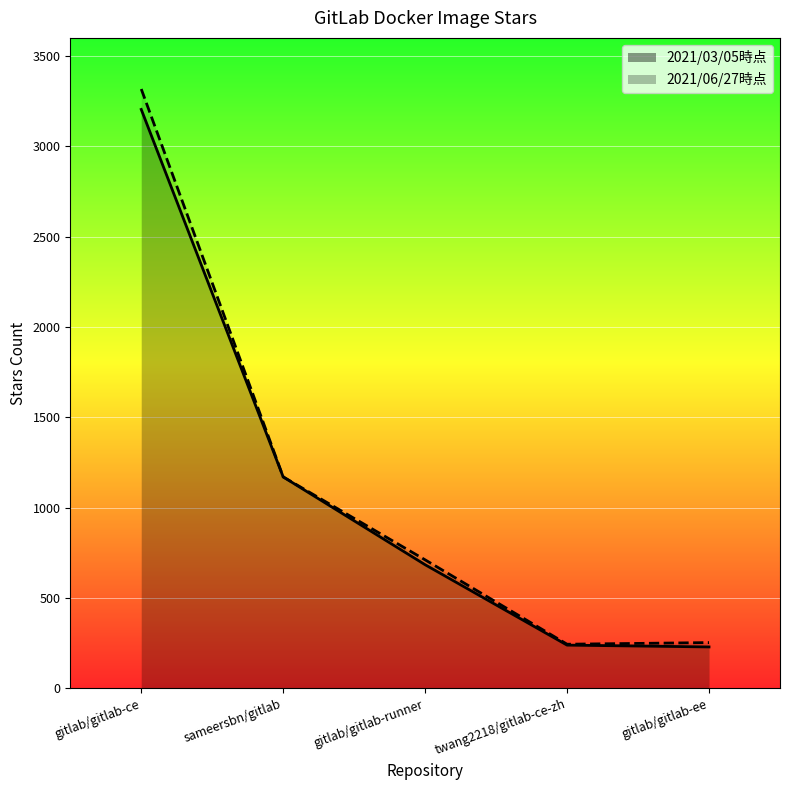

Rank the categories by 2021/03/05時点 value from lowest to highest.

gitlab/gitlab-ee, twang2218/gitlab-ce-zh, gitlab/gitlab-runner, sameersbn/gitlab, gitlab/gitlab-ce